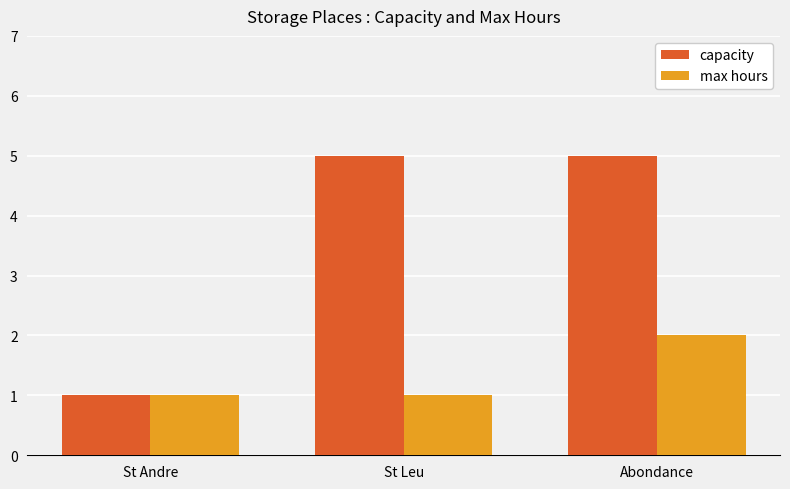

At St Leu, list the series in order from largest to smallest.

capacity, max hours